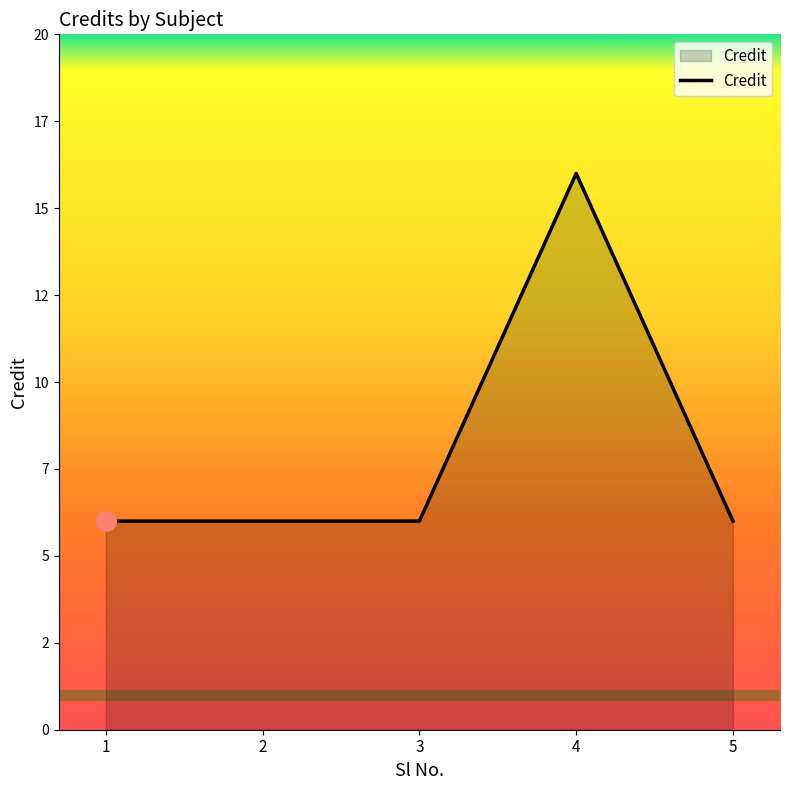

What is the average value?

8